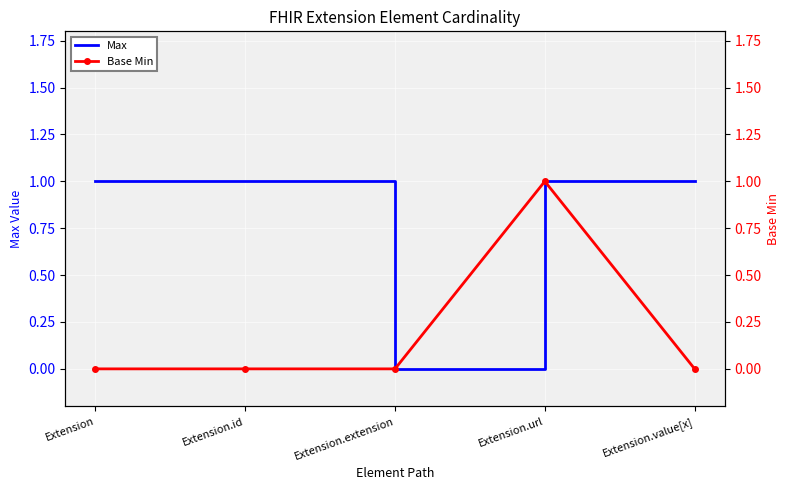

What is the sum of the Max values at Extension.url and Extension.value[x]?

2